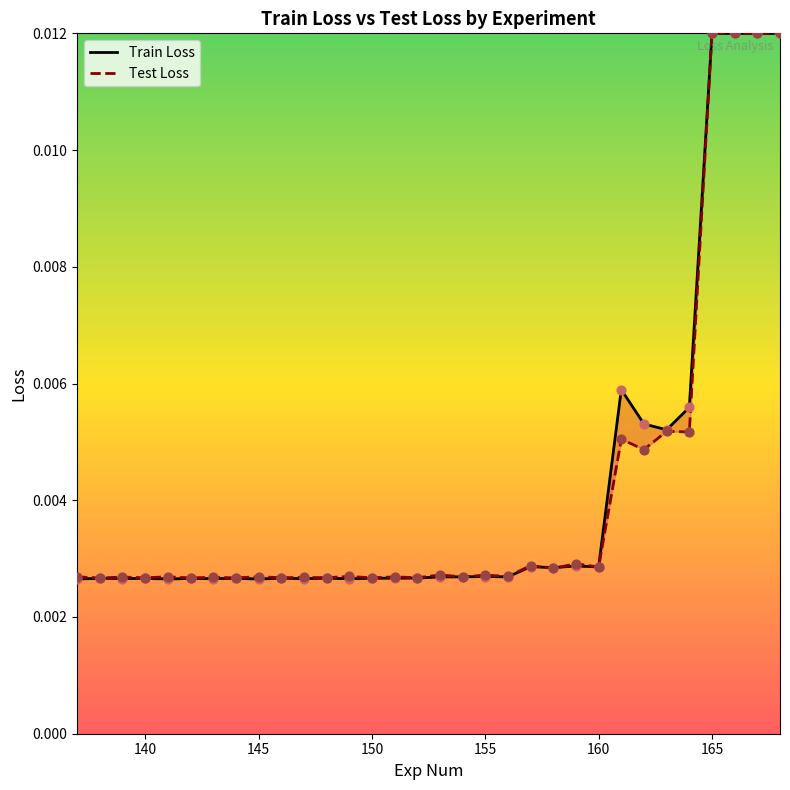

Is the value of Test Loss at 140 greater than the value of Train Loss at 140?

Yes